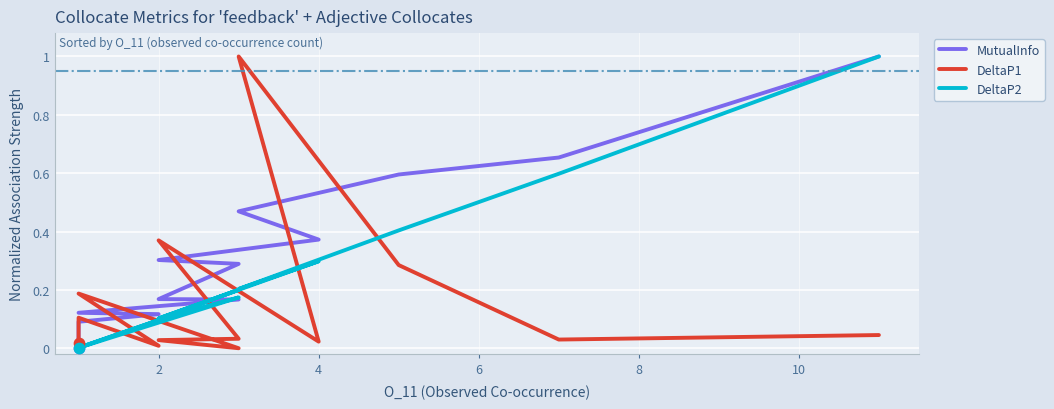

Which series has the largest Y range (max minus min)?

MutualInfo